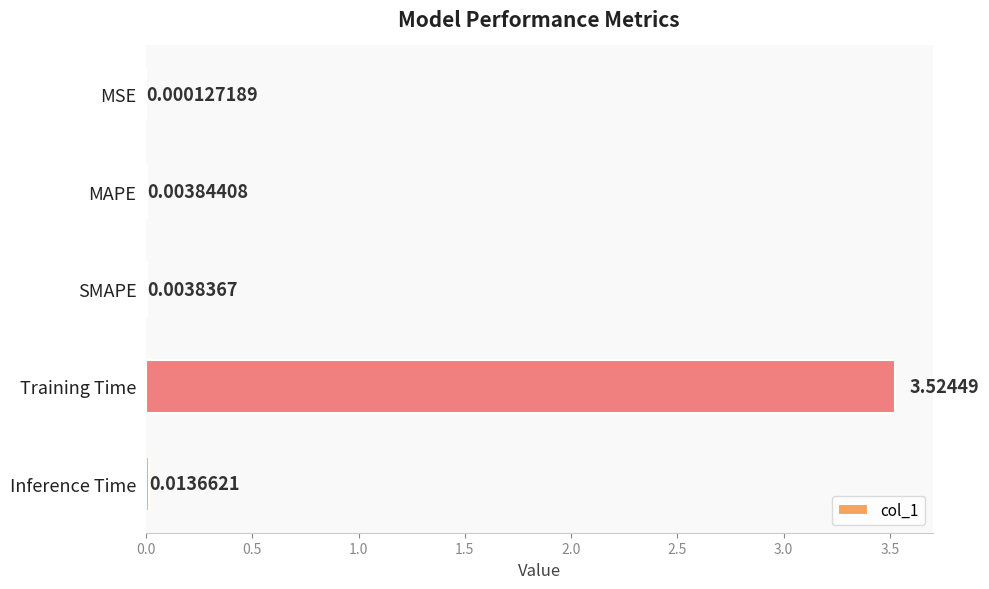

Where is the data nearest to the value 1?

Inference Time